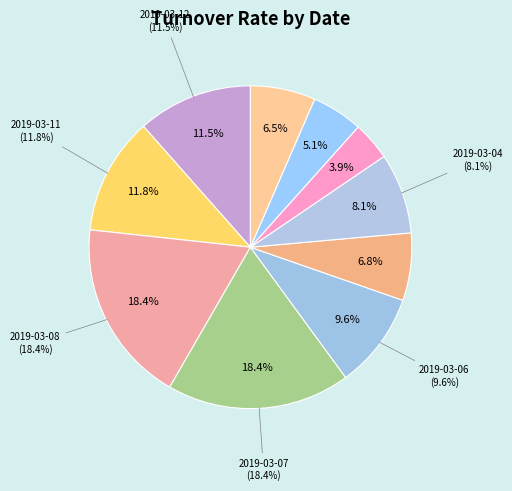

To the nearest percent, what is the average slice percentage?

10%